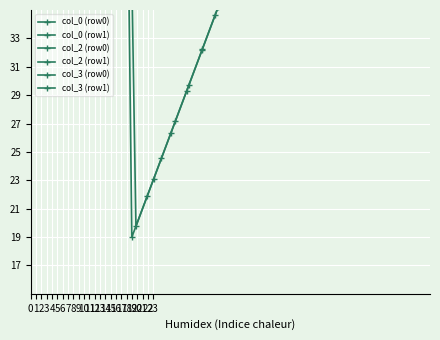

What is the difference between the highest and lowest values at 19?

26.3